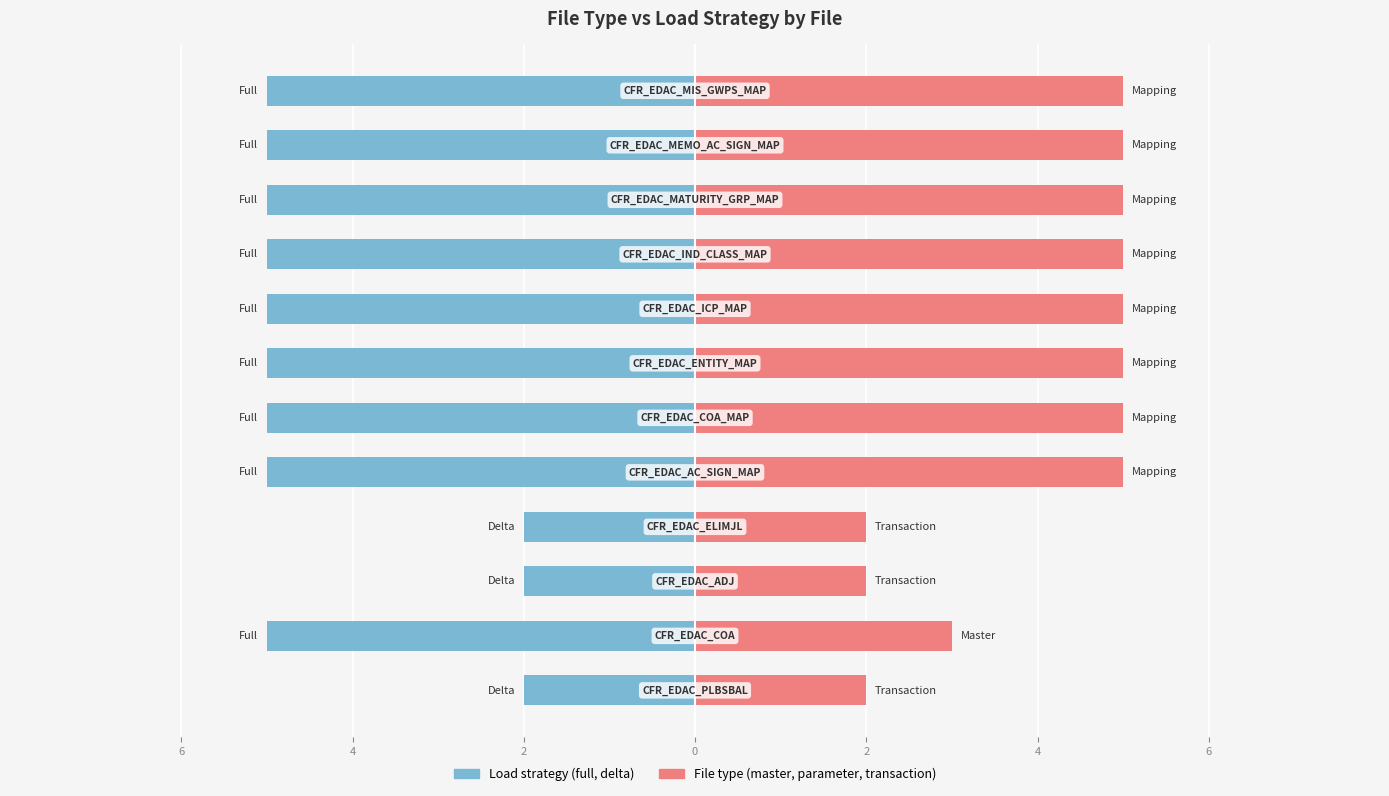

What is the value of the File type (master, parameter, transaction) bar at the 4th from the left?

2